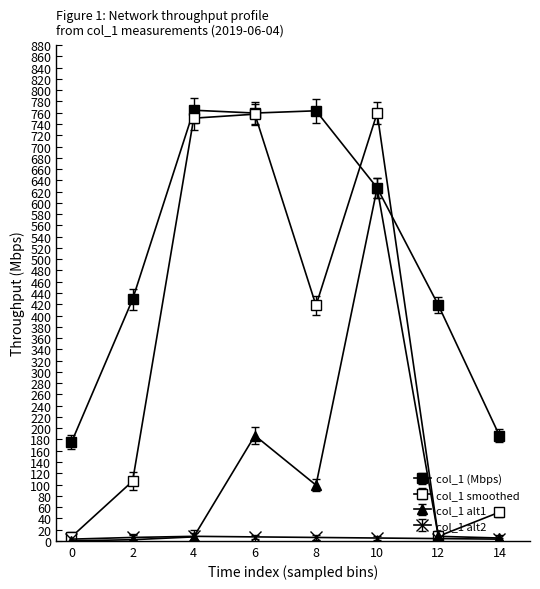

How many series are shown in this chart?

4